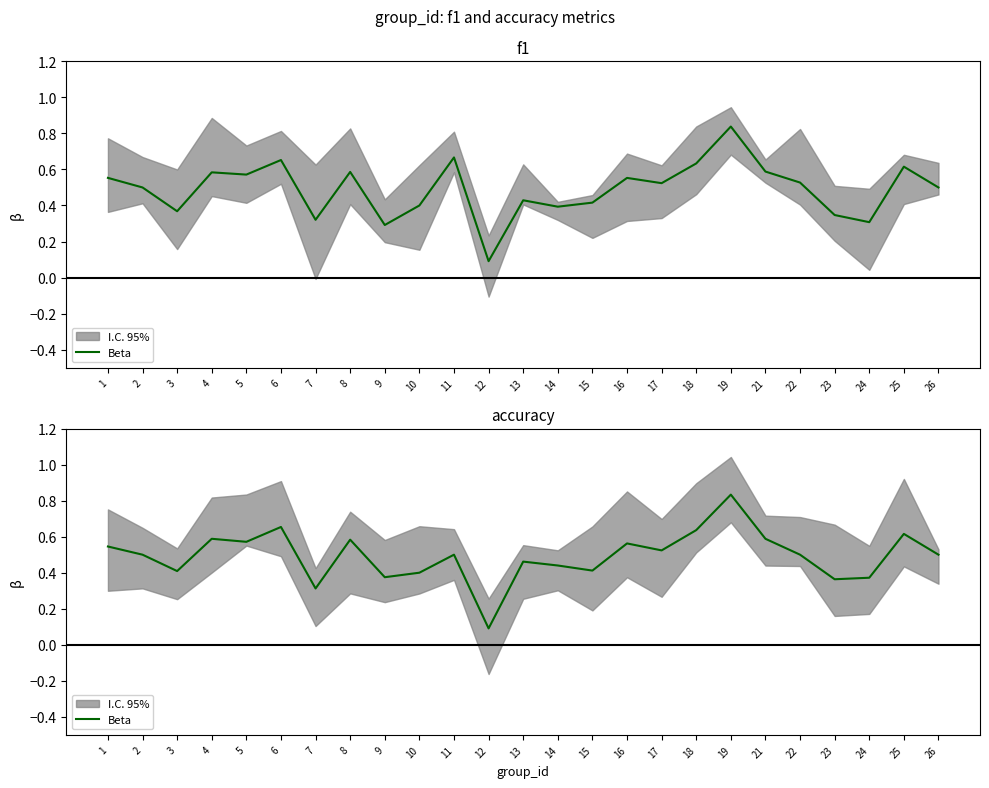

Rank the categories by value from lowest to highest.

12, 7, 23, 24, 9, 10, 3, 15, 14, 13, 2, 11, 22, 26, 17, 1, 16, 5, 8, 4, 21, 25, 18, 6, 19